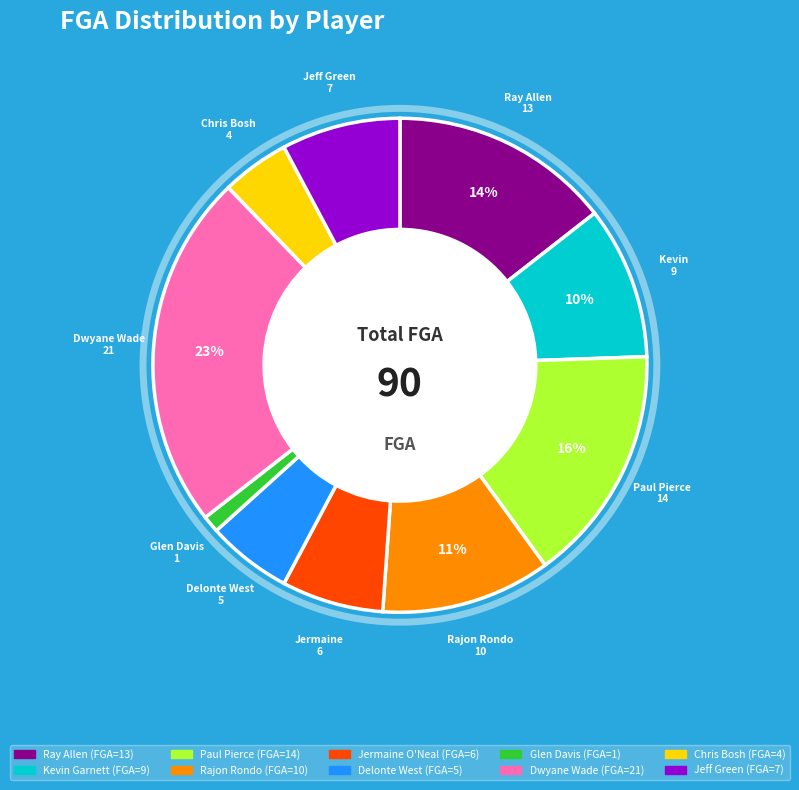

How many slices are in this pie chart?

10